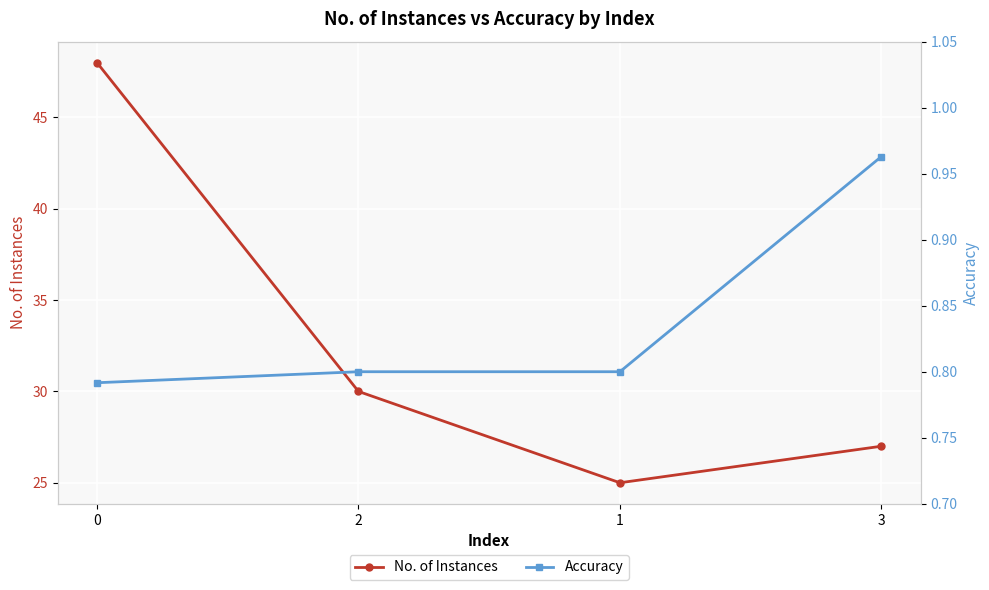

What is the label of the 3rd point from the left?

1